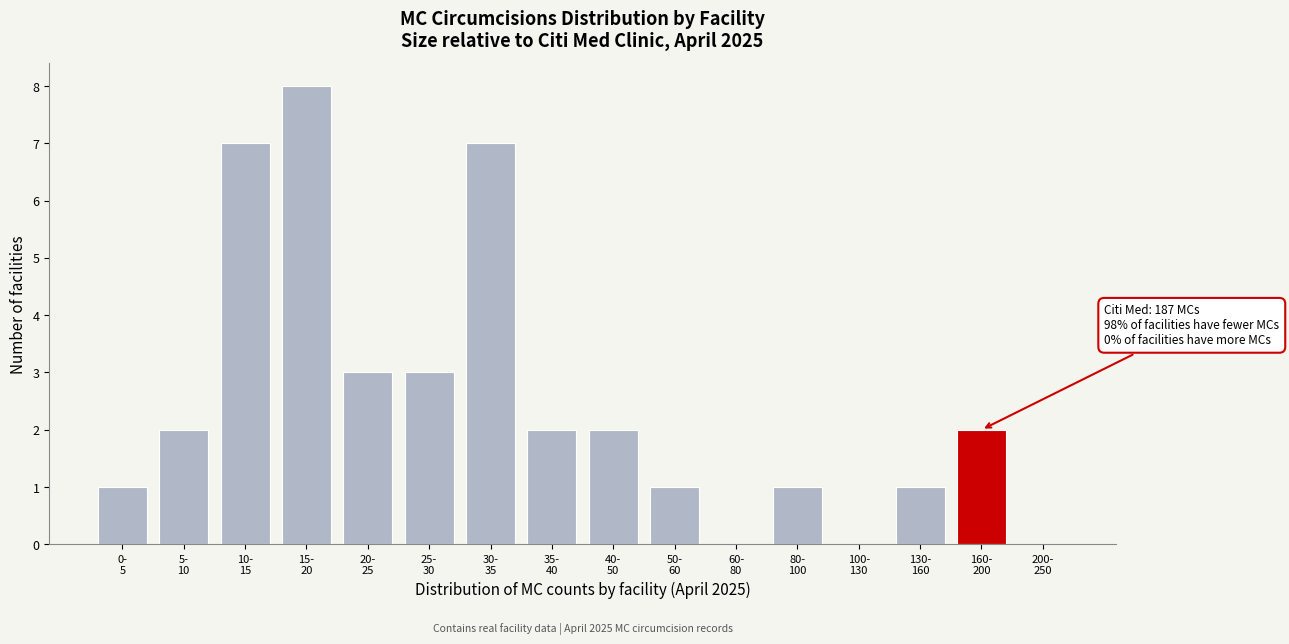

What is the greatest value displayed?

8